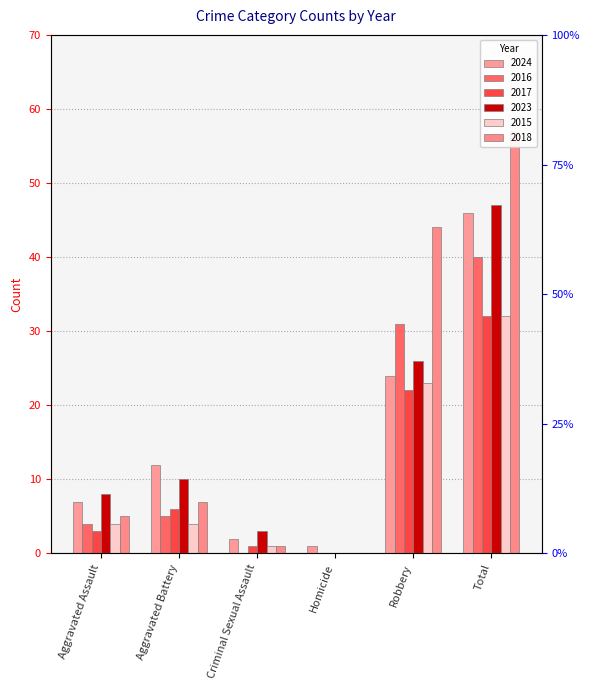

At which label is 2019 closest to 23?

Robbery